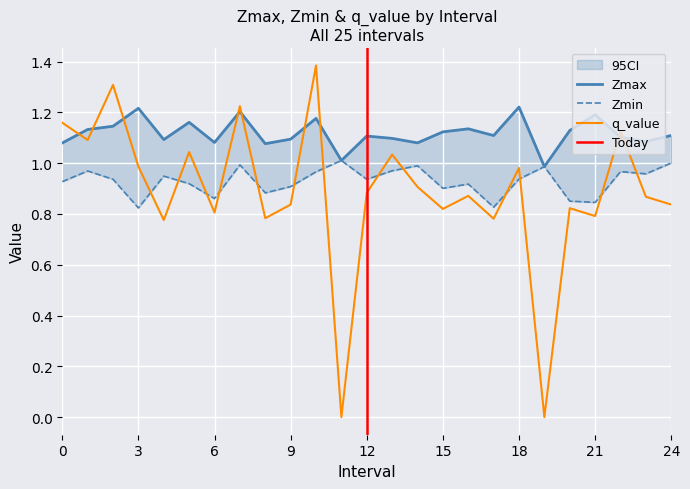

Which has a higher value, 22 or 13?

22